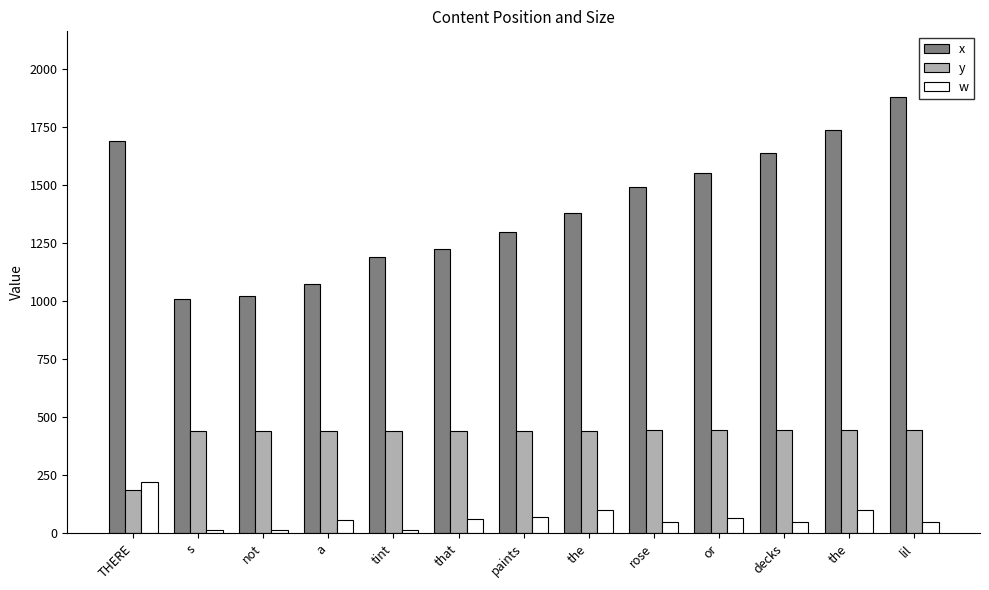

Does the chart contain any negative values?

No